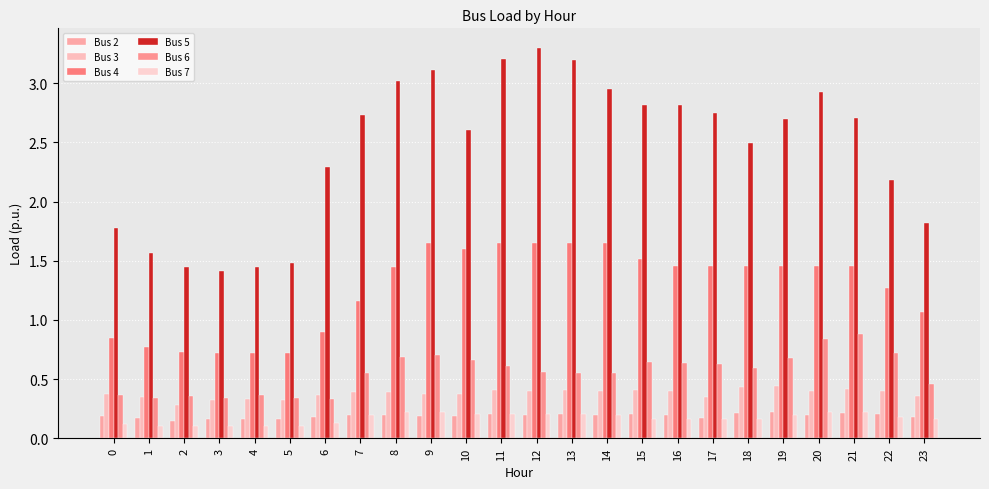

Which series has the widest spread of values?

Bus 5